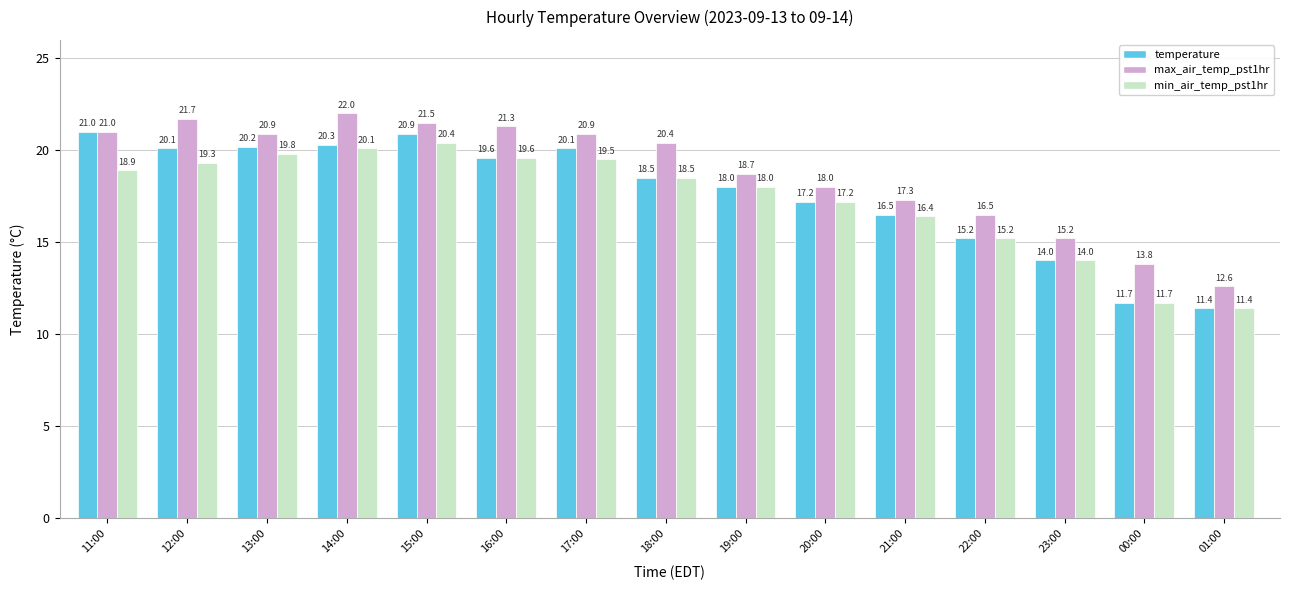

Rank the categories by min_air_temp_pst1hr value from highest to lowest.

15:00, 14:00, 13:00, 16:00, 17:00, 12:00, 11:00, 18:00, 19:00, 20:00, 21:00, 22:00, 23:00, 00:00, 01:00